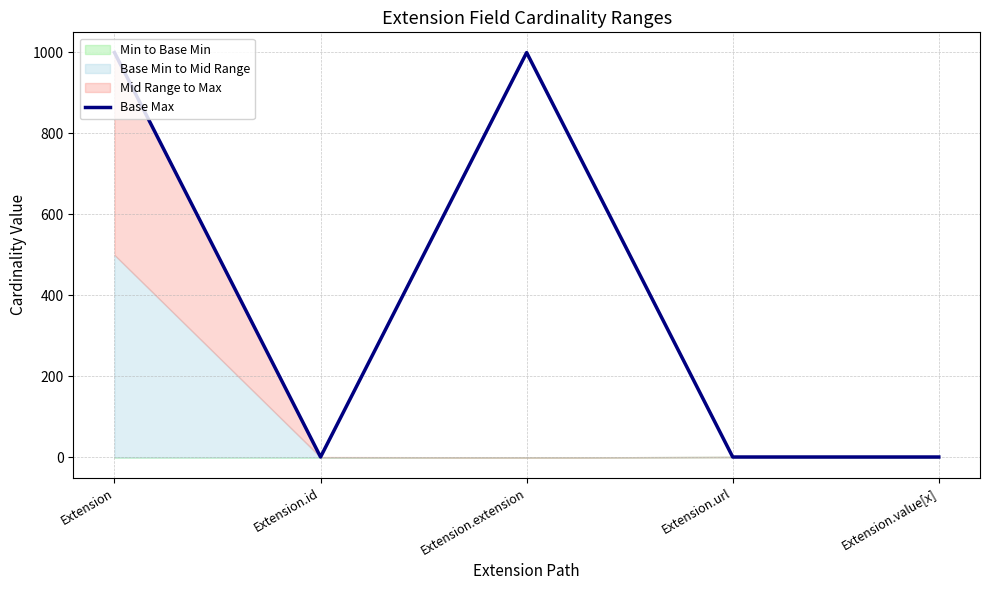

At which category does the chart reach its peak across all series?

Extension